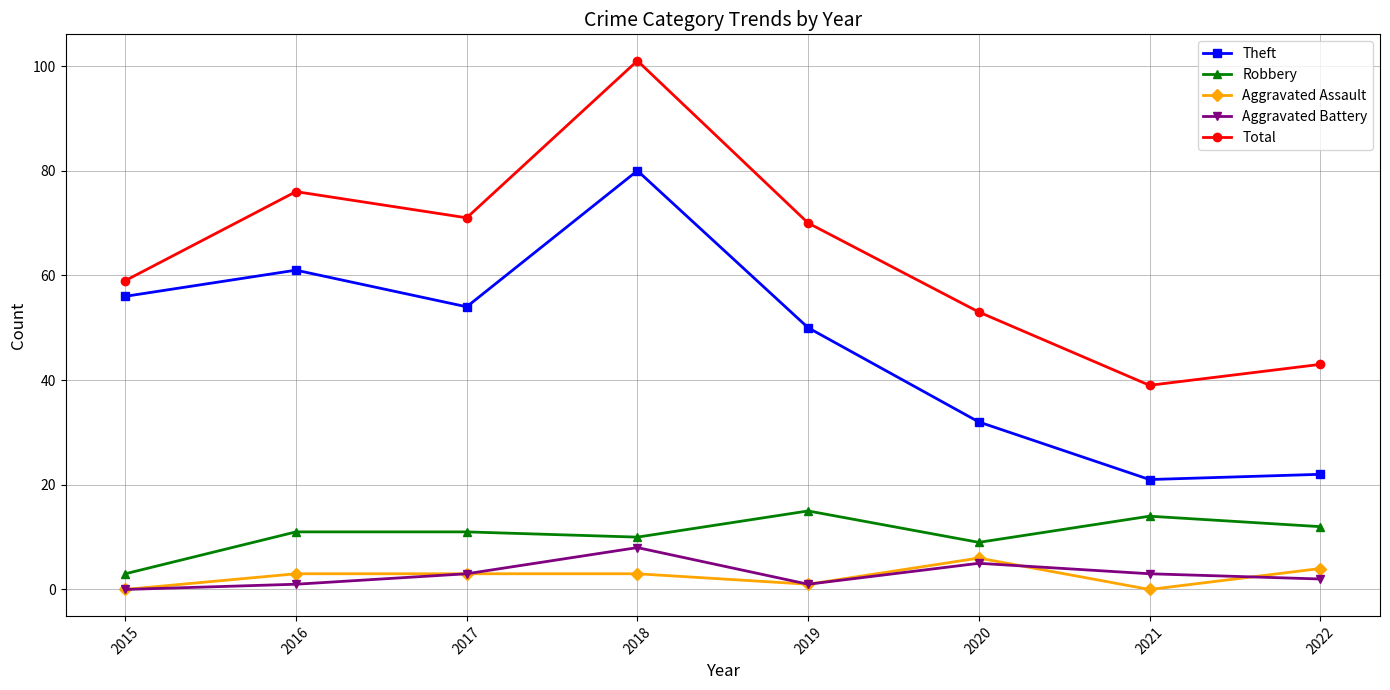

What is the greatest value displayed?

101